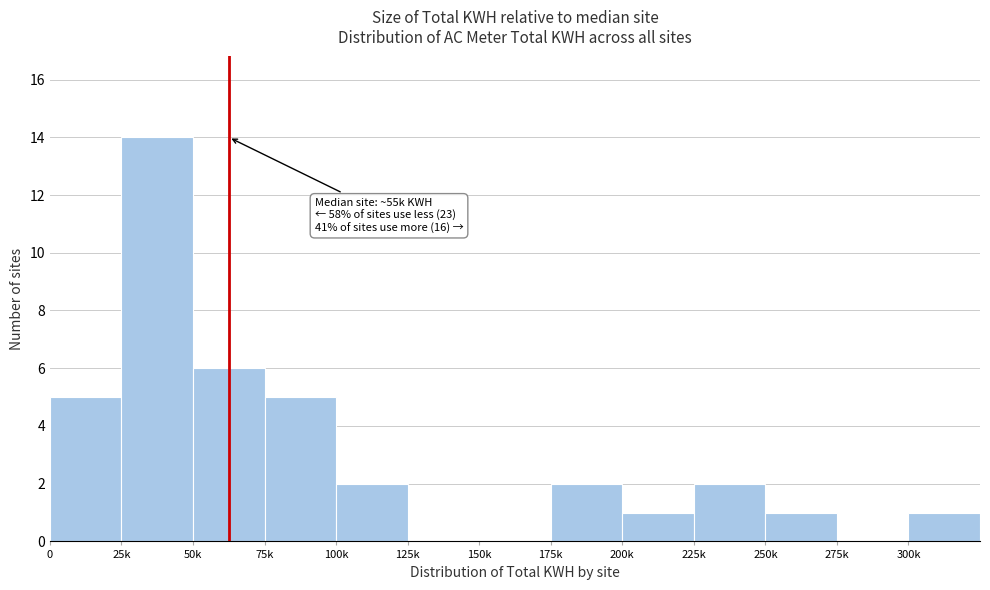

Reading left to right, transcribe all the data shown in this chart.

0=5	25k=14	50k=6	75k=5	100k=2	125k=0	150k=0	175k=2	200k=1	225k=2	250k=1	275k=0	300k=1